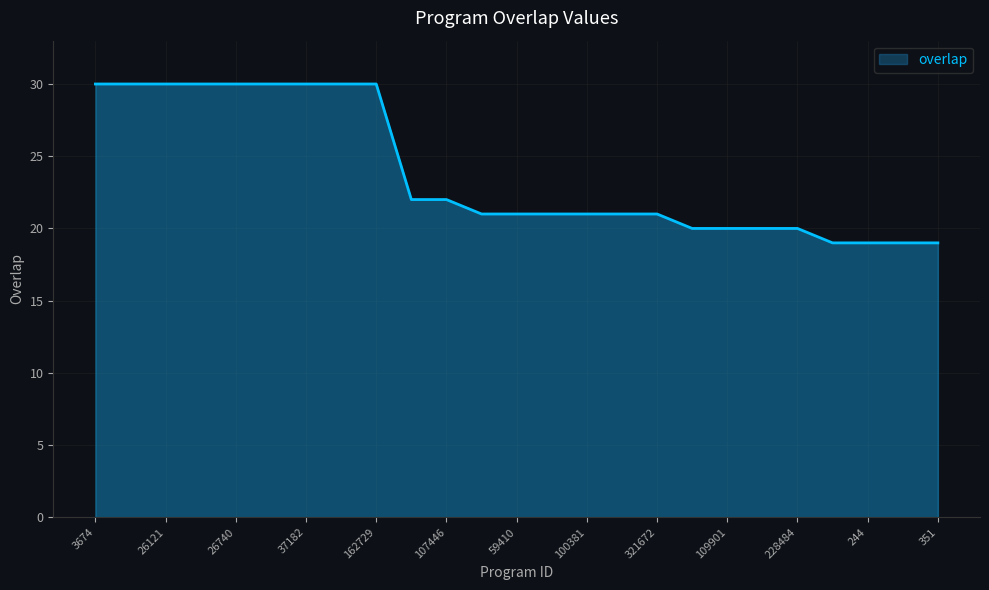

What is the minimum value shown in the chart?

19